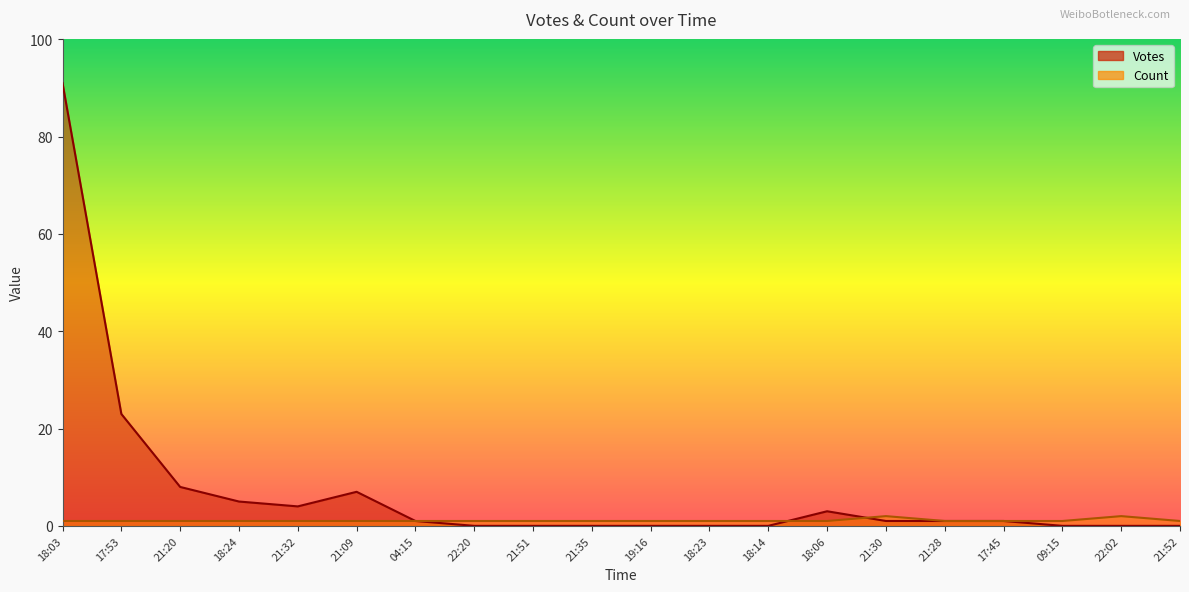

In Count, how many points are higher than both neighbors (excluding endpoints)?

2